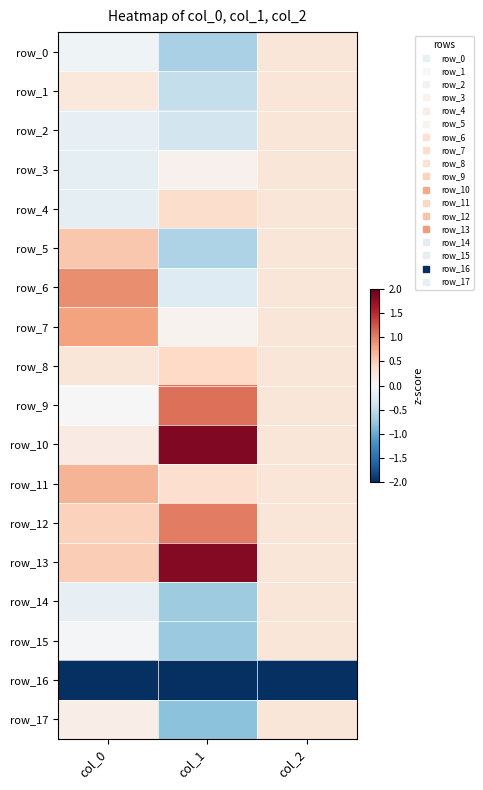

Reading left to right, extract all data points from this chart.

row_0: -0.1	-0.6	0.2
row_1: 0.2	-0.5	0.2
row_2: -0.2	-0.4	0.2
row_3: -0.2	0.1	0.2
row_4: -0.2	0.3	0.2
row_5: 0.5	-0.6	0.2
row_6: 0.9	-0.3	0.2
row_7: 0.8	0.1	0.2
row_8: 0.2	0.4	0.2
row_9: 0.0	1.1	0.2
row_10: 0.2	1.8	0.2
row_11: 0.7	0.3	0.2
row_12: 0.5	1.0	0.2
row_13: 0.5	1.8	0.2
row_14: -0.2	-0.7	0.2
row_15: -0.0	-0.7	0.2
row_16: -3.9	-2.4	-4.1
row_17: 0.1	-0.8	0.2